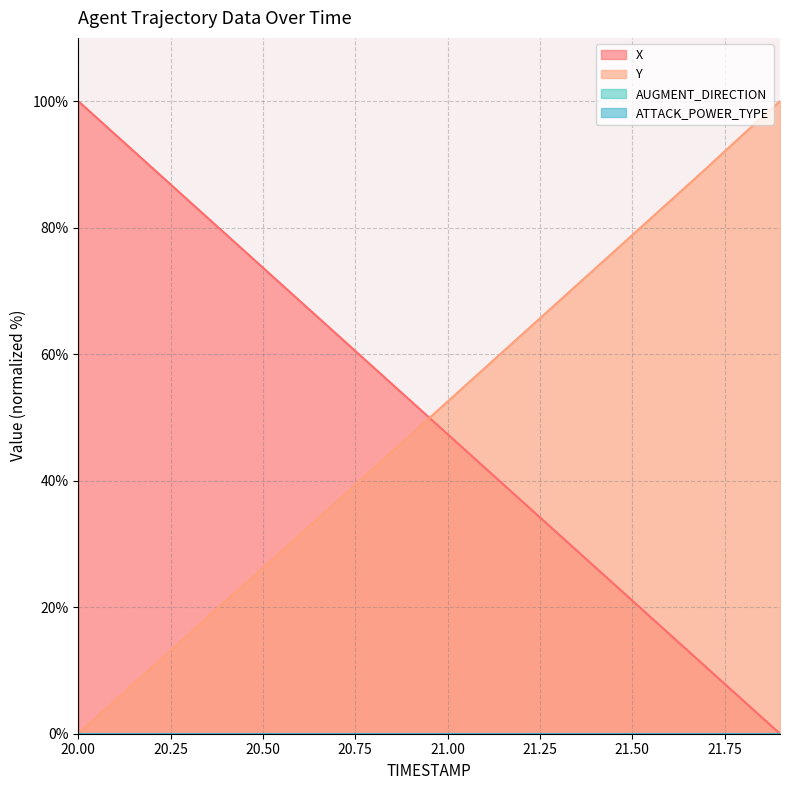

Reading right to left, extract all data points from this chart.

X: 21.9=0.0	21.8=5.3	21.7=10.5	21.6=15.8	21.5=21.0	21.4=26.3	21.3=31.6	21.2=36.8	21.1=42.1	21.0=47.4	20.9=52.6	20.8=57.9	20.7=63.1	20.6=68.4	20.5=73.7	20.4=78.9	20.3=84.2	20.2=89.5	20.1=94.7	20.0=100.0
Y: 21.9=100.0	21.8=94.7	21.7=89.4	21.6=84.1	21.5=78.8	21.4=73.6	21.3=68.3	21.2=63.0	21.1=57.8	21.0=52.5	20.9=47.2	20.8=42.0	20.7=36.7	20.6=31.5	20.5=26.2	20.4=21.1	20.3=15.8	20.2=10.5	20.1=5.3	20.0=0.0